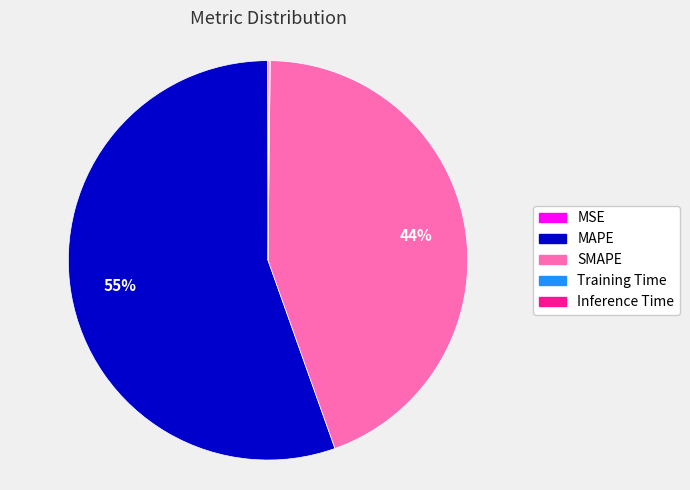

To the nearest percent, what percentage of the pie is SMAPE?

44%